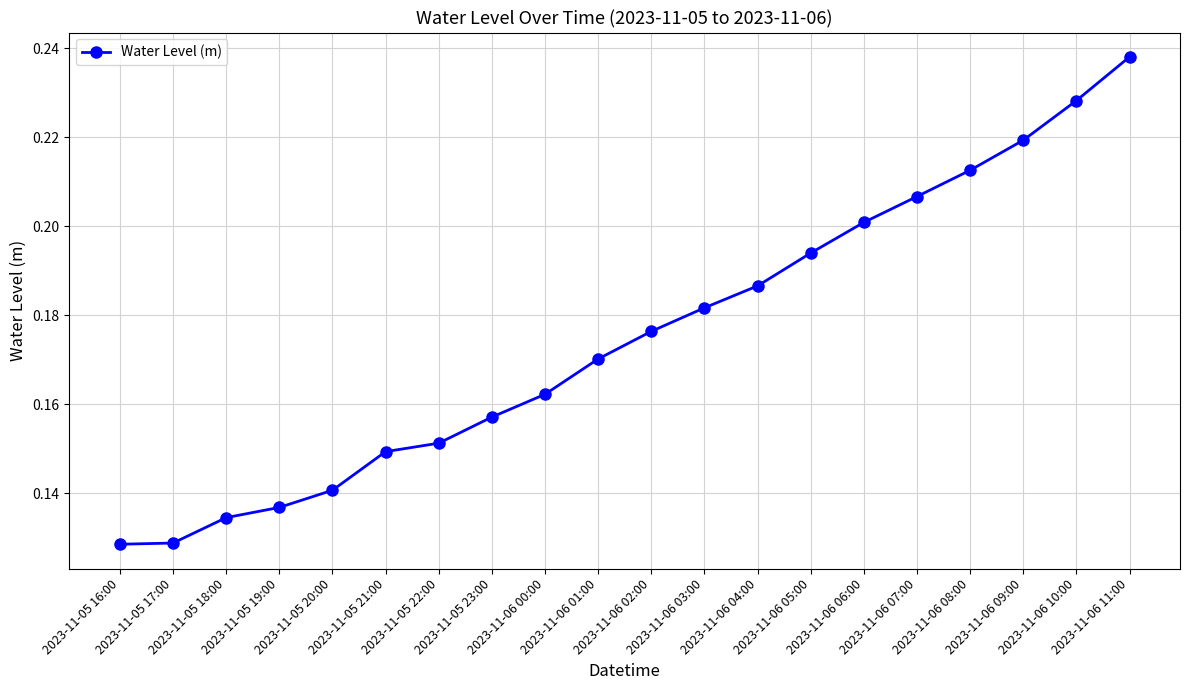

Count the values in the range 0 to 1.

20